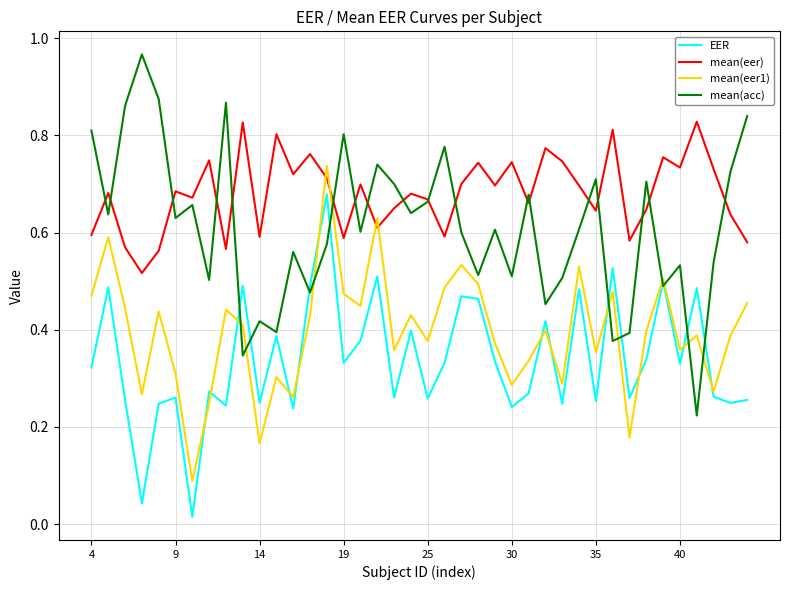

Which series has the largest total across all categories?

mean(eer)